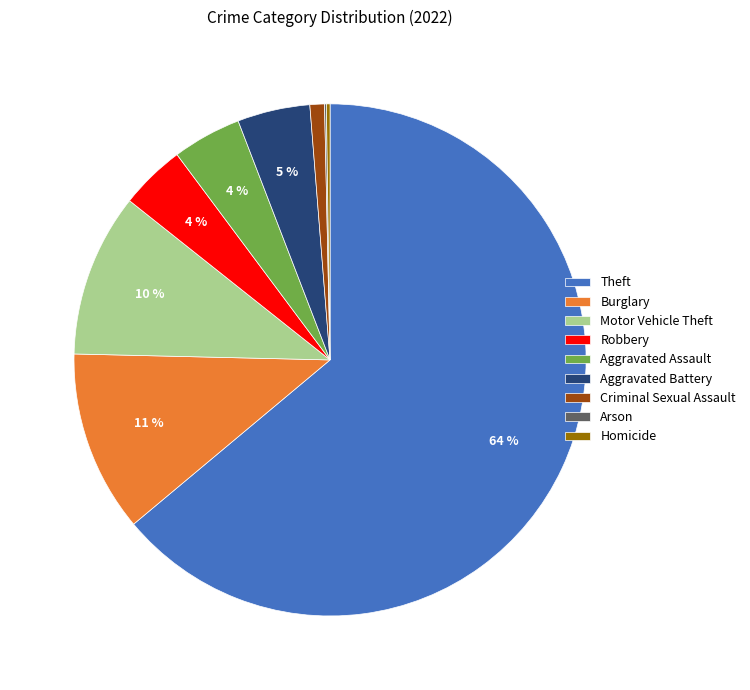

To the nearest percent, what percentage of the pie is Criminal Sexual Assault?

1%